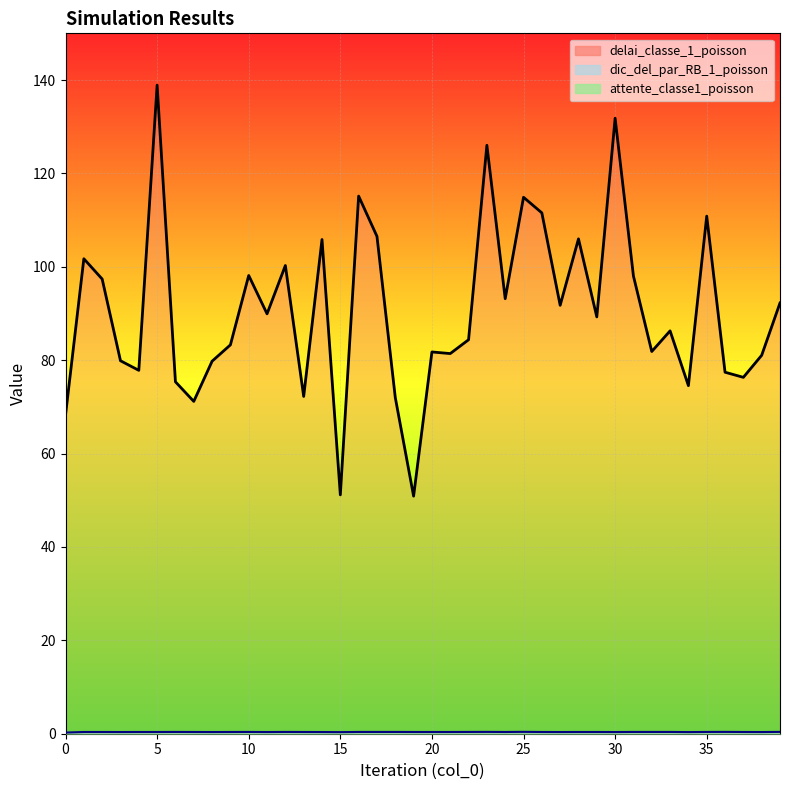

Which category has the lowest value in the delai_classe_1_poisson series?

19